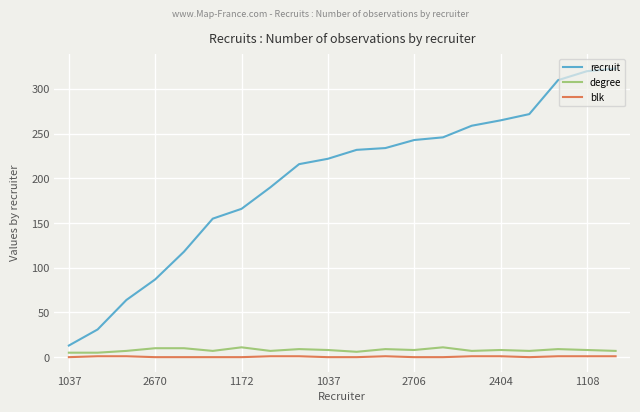

List the series in order of their peak value, lowest first.

blk, degree, recruit